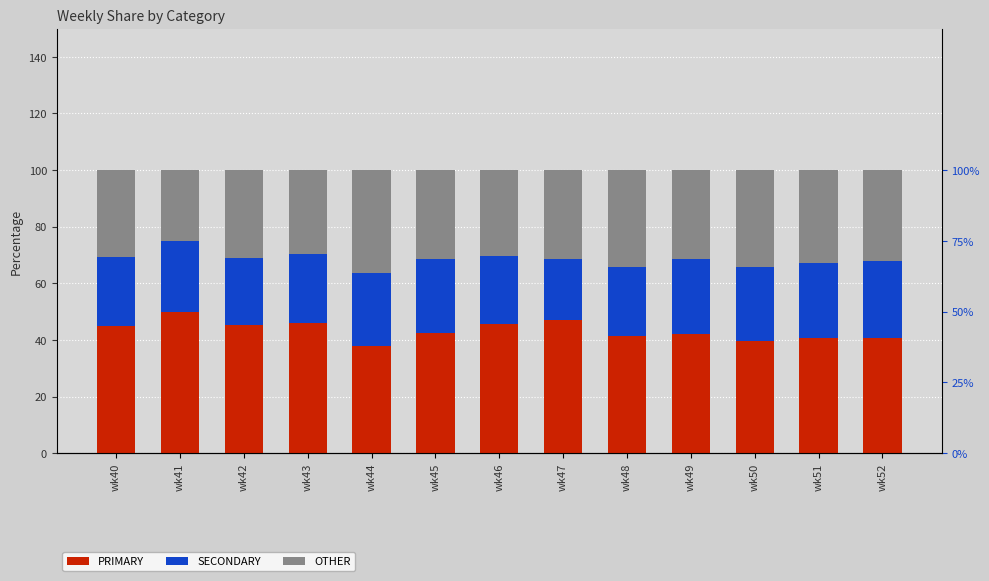

What are all the series names shown in the legend?

PRIMARY, SECONDARY, OTHER